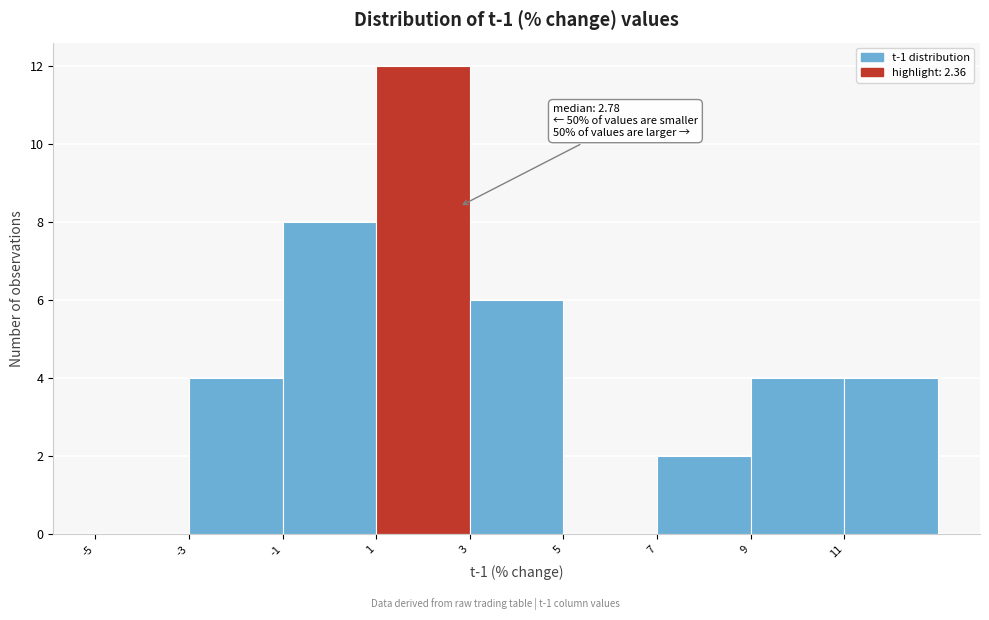

Which range on the x-axis has the tallest bar?

1 to 3